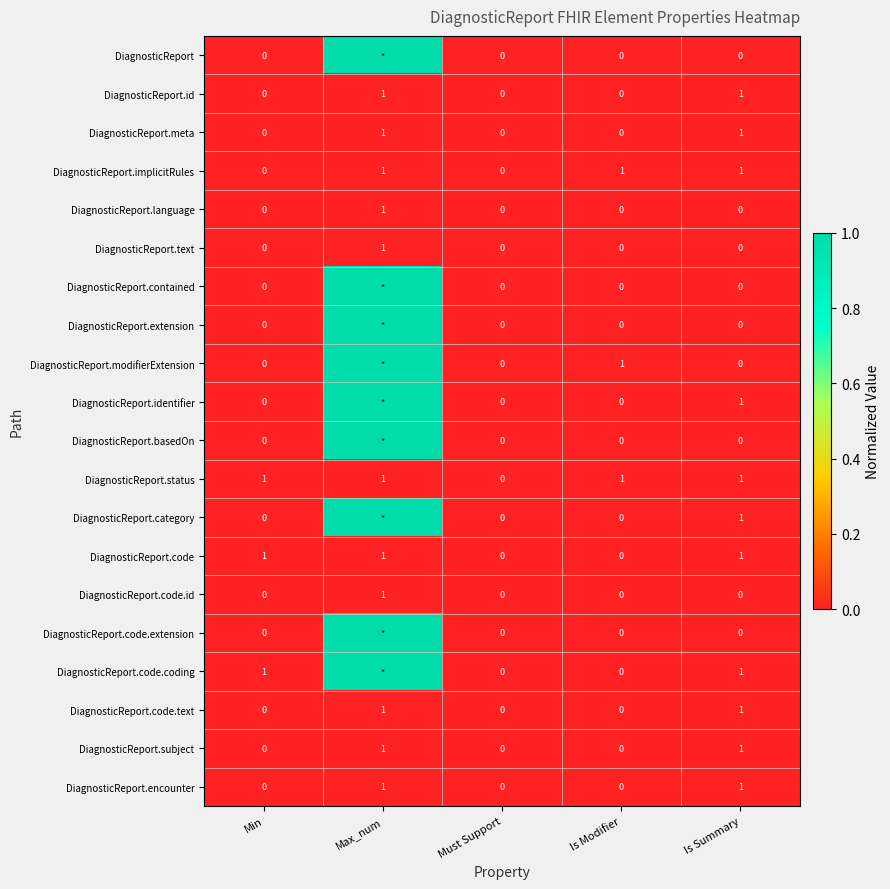

At how many categories does at least one series exceed 0?

4